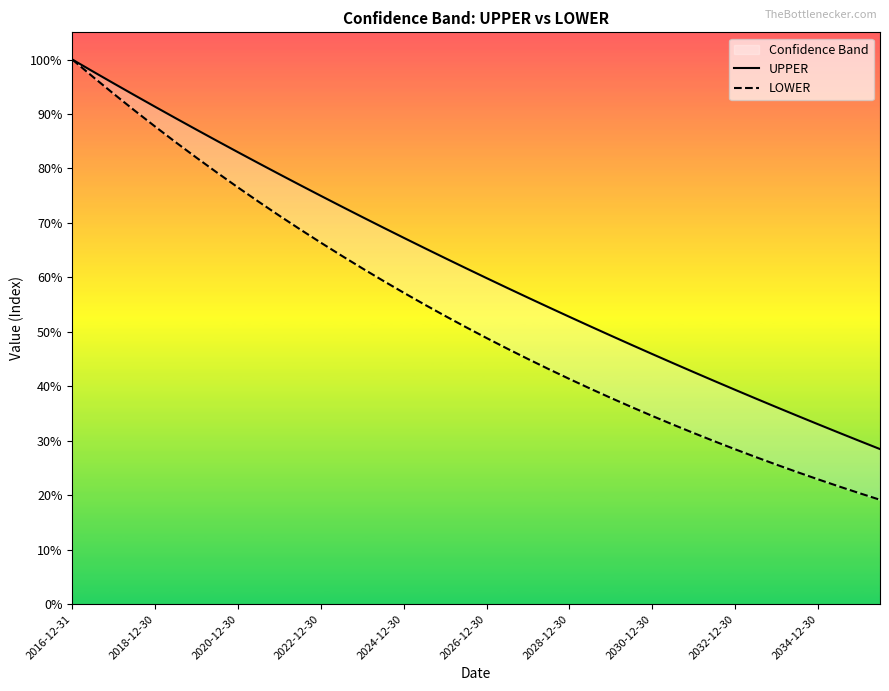

What position from the left is 2034-12-30?

10